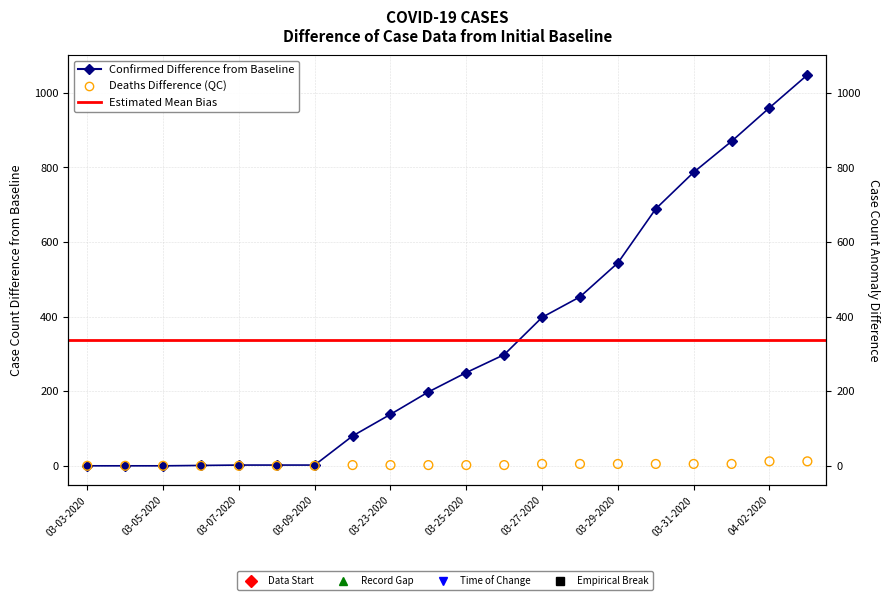

At how many categories does at least one series exceed 307?

8